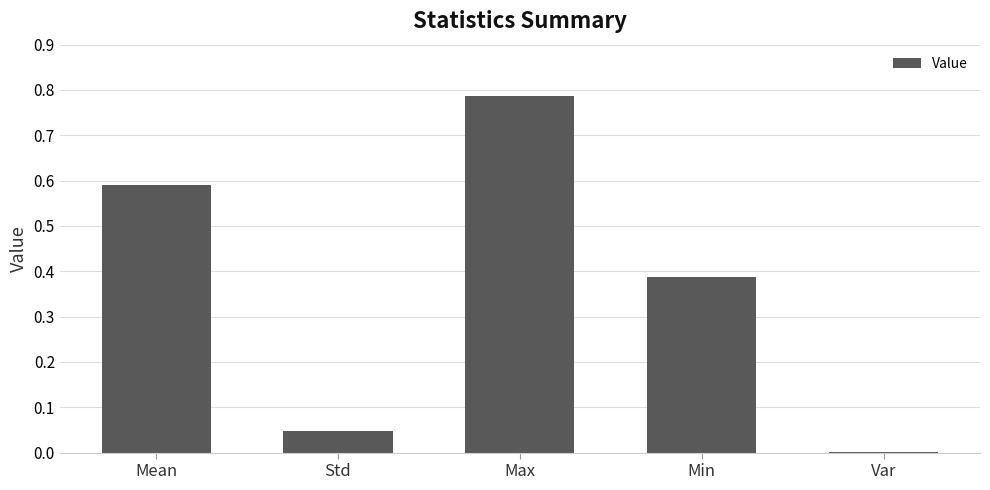

Are the bars horizontal?

No